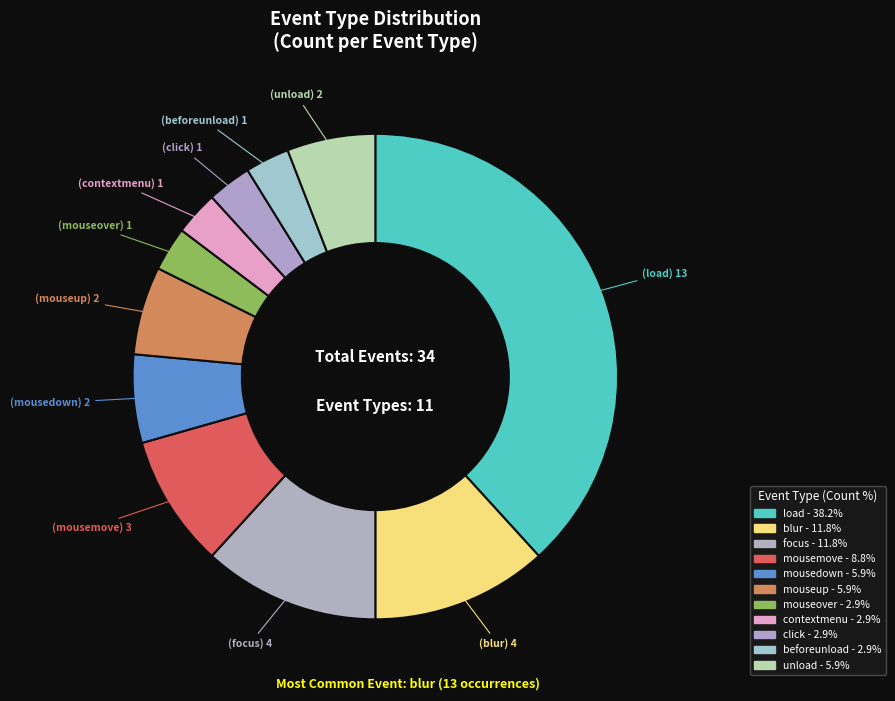

How many slices are in this pie chart?

11